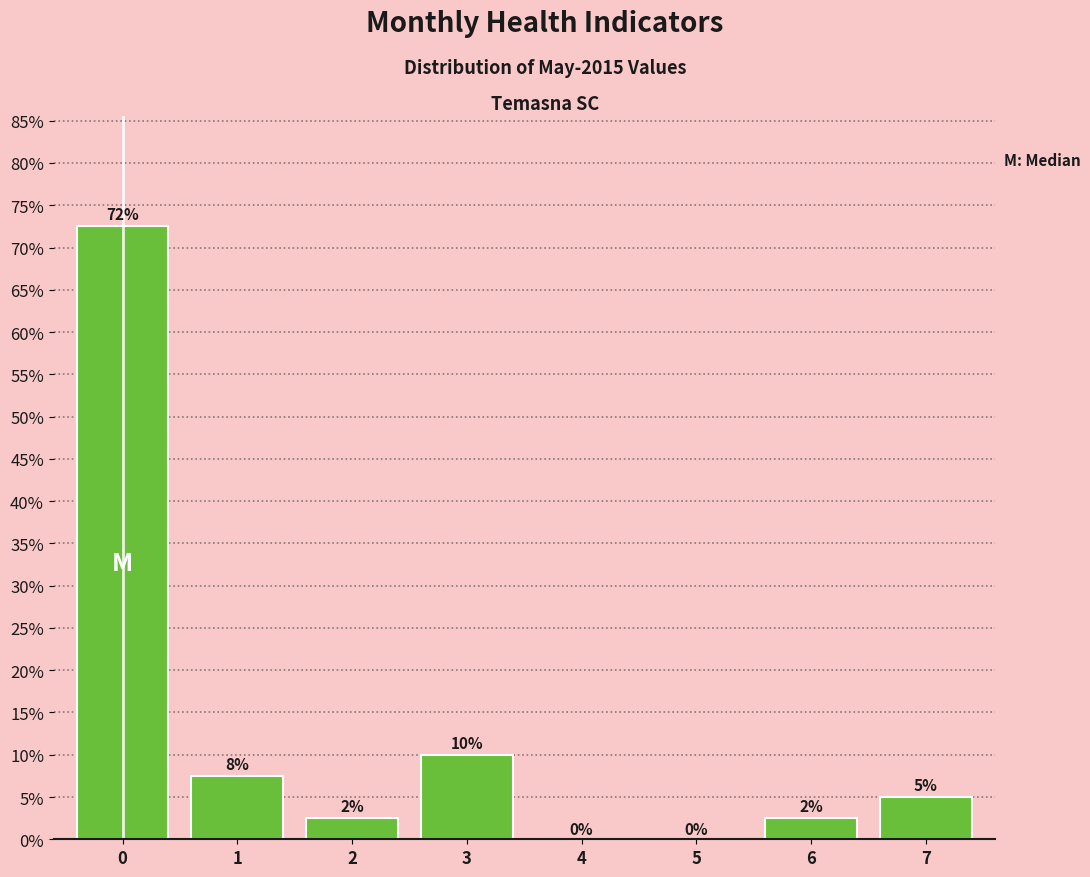

Are the bars horizontal?

No